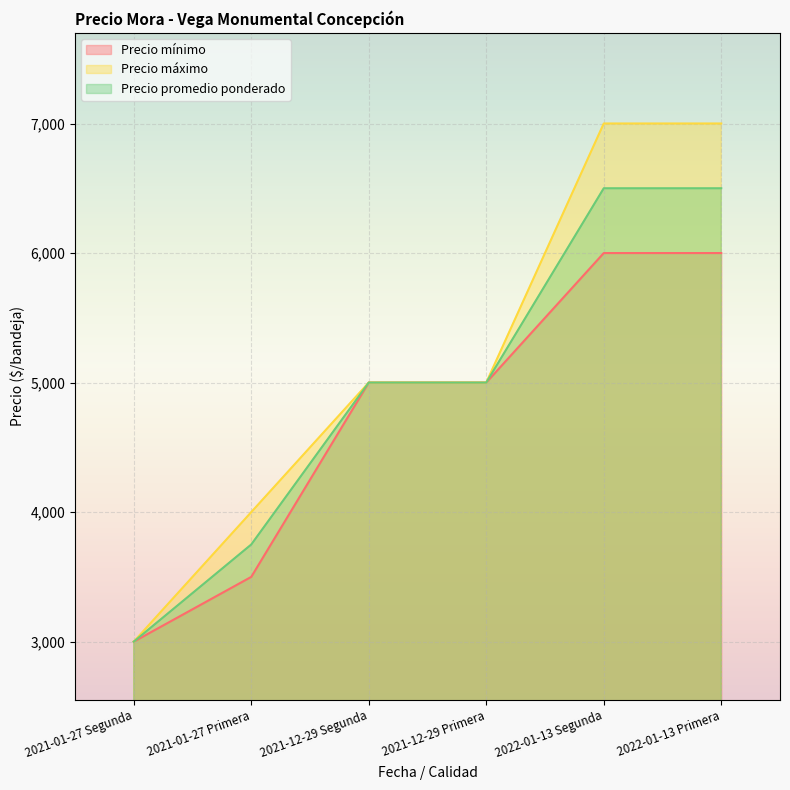

What is the label of the 1st point from the left?

2021-01-27 Segunda